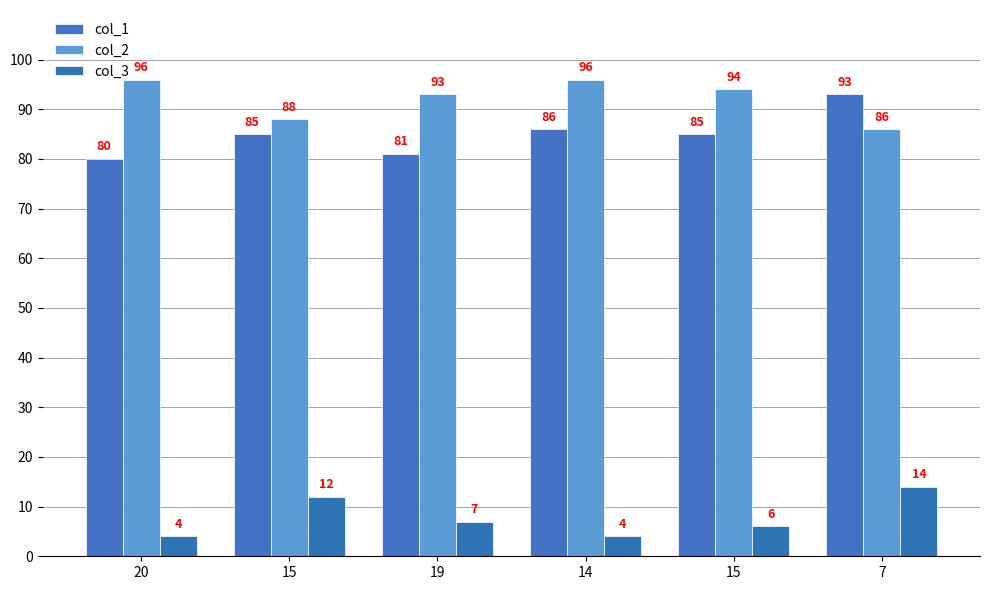

Where is col_1 nearest to the value 86?

14